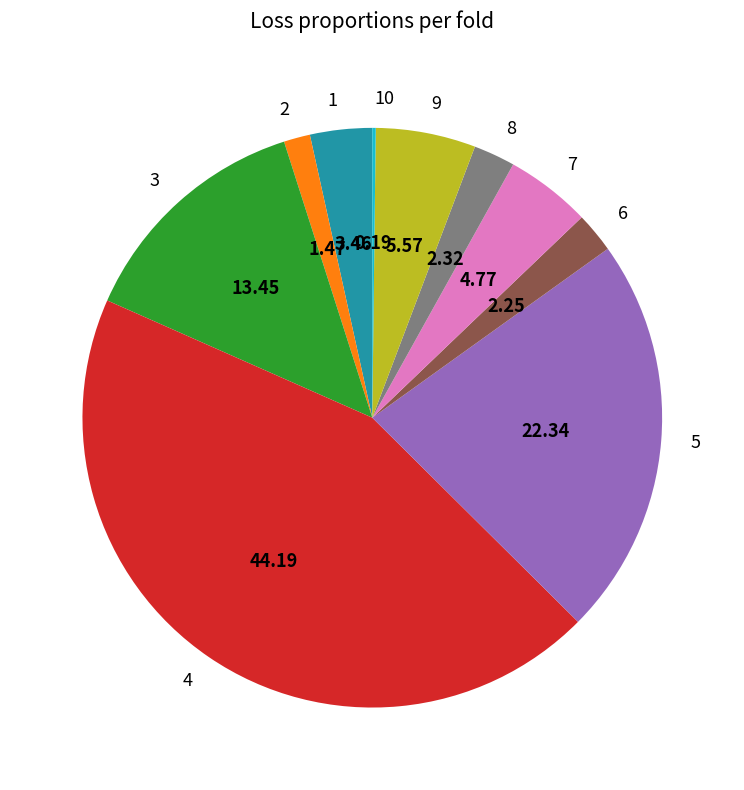

Between 3 and 4, which is larger?

4